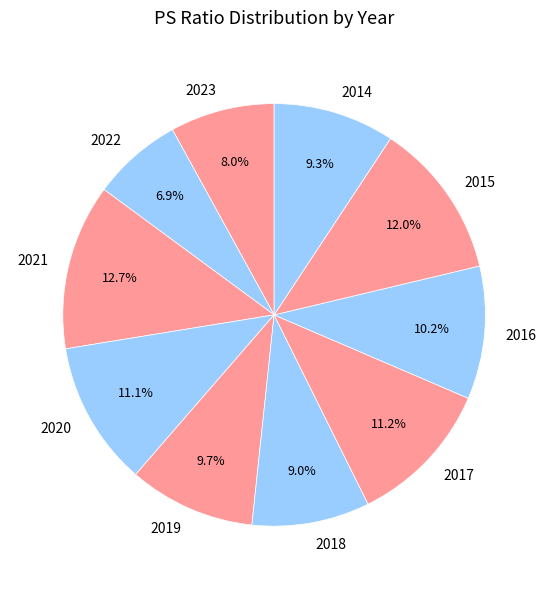

Does any single category account for the majority?

No